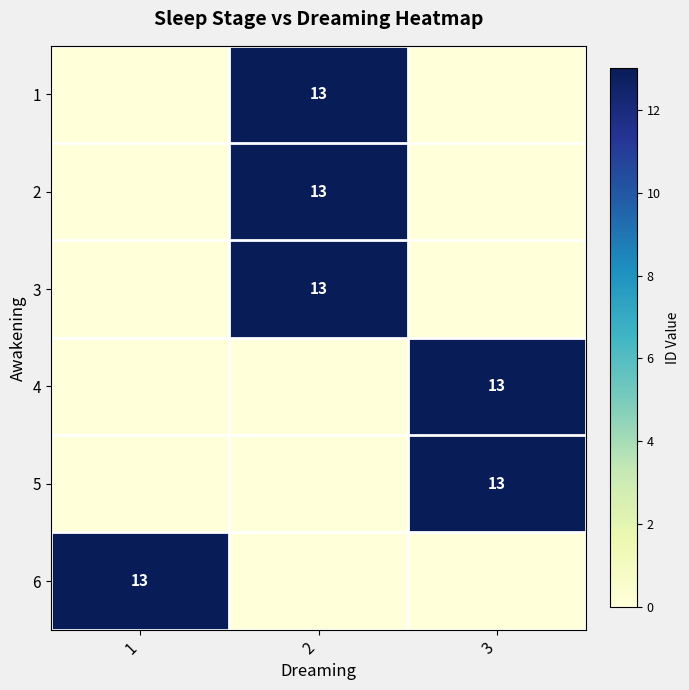

True or false: 5 has a value of 7 at 3.

False